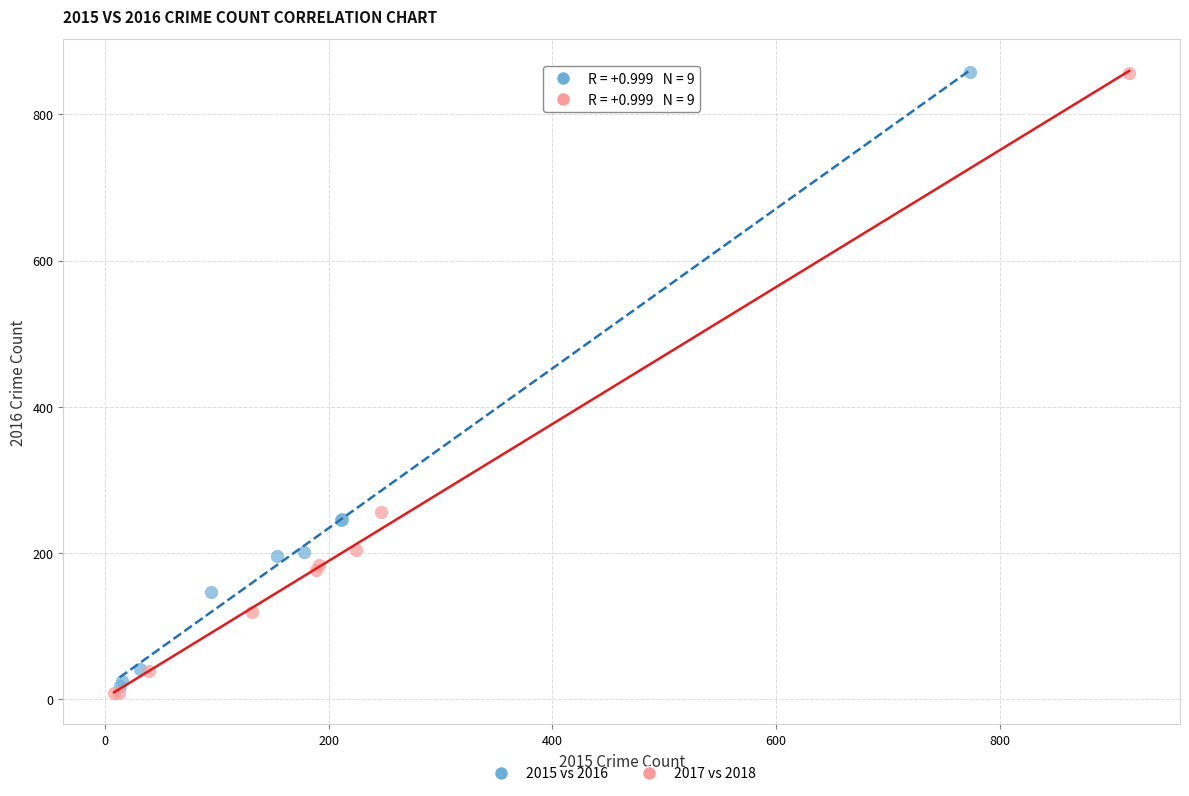

What are all the series names shown in the legend?

2015 vs 2016, 2017 vs 2018